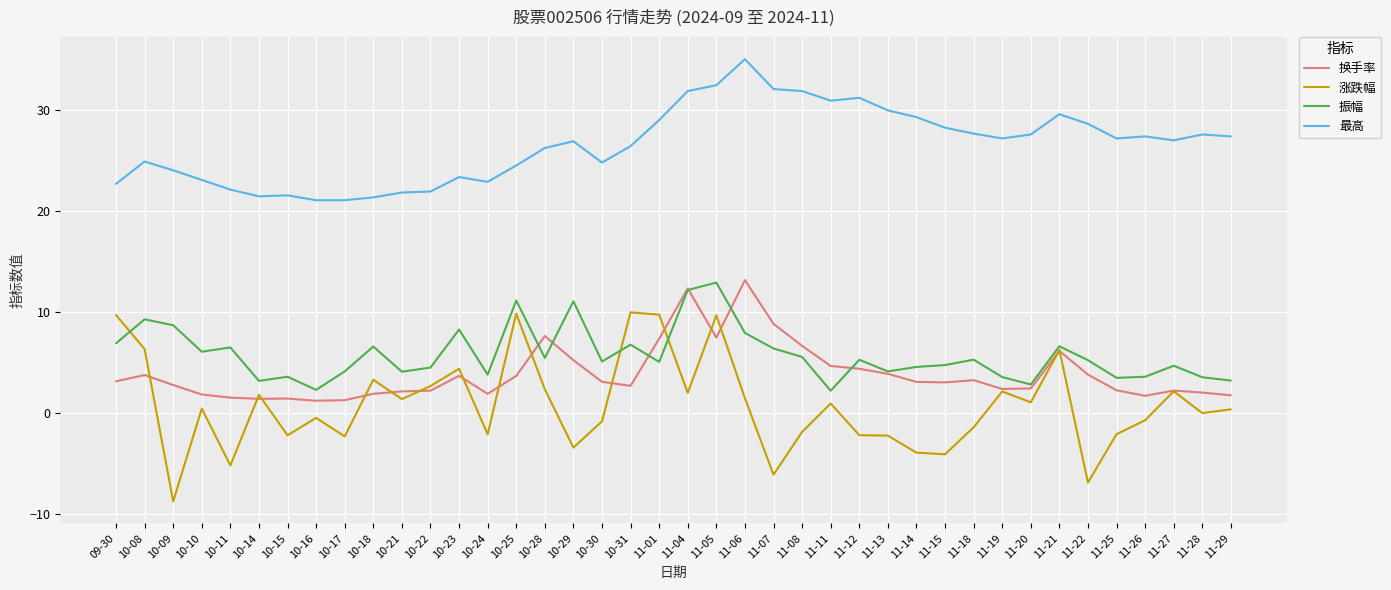

Which series changed the most between 10-11 and 11-15?

最高